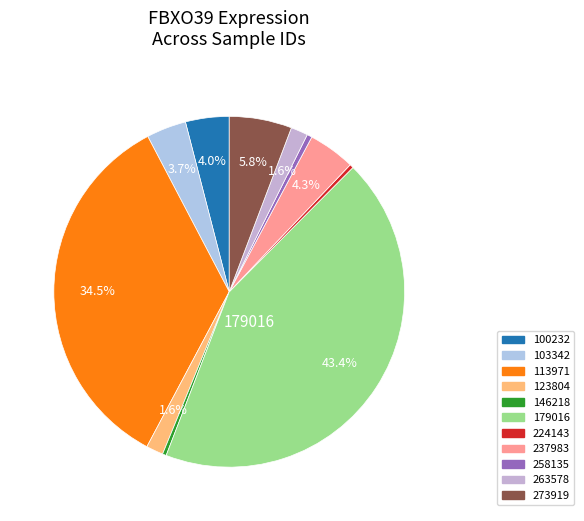

Is there any slice that represents more than half of the pie?

No